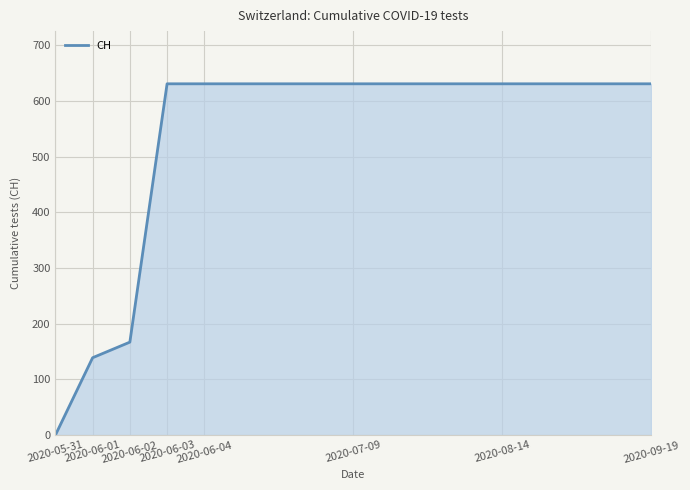

What is the greatest value displayed?

631